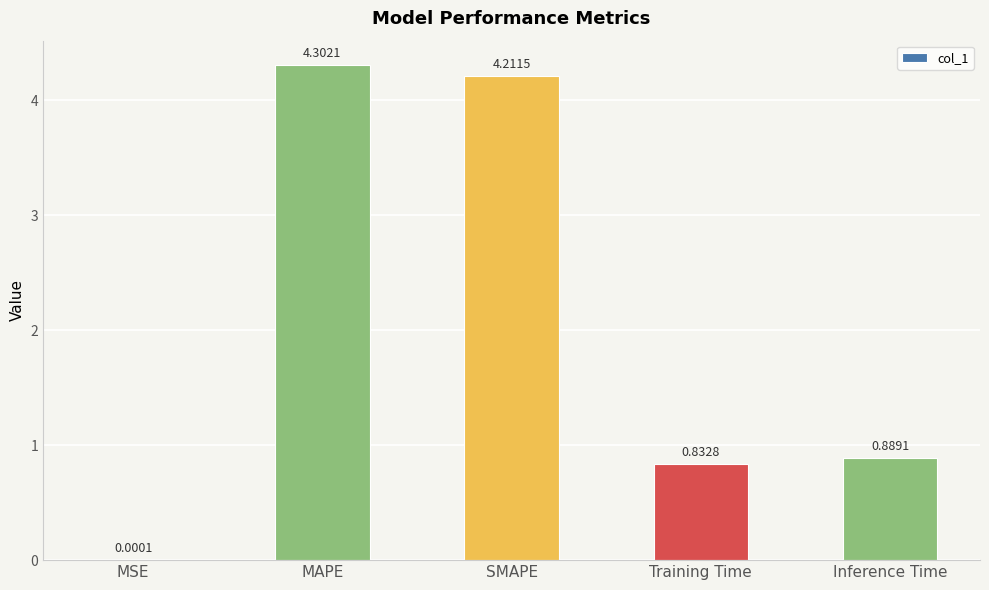

Where is the data nearest to the value 2?

Inference Time